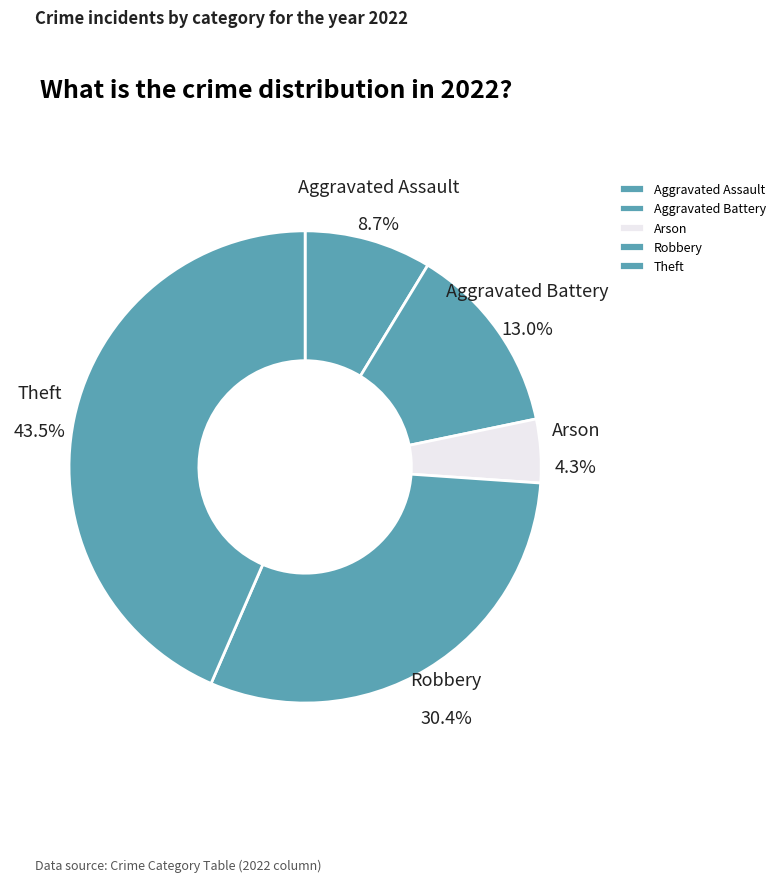

What percentage is NOT represented by Theft?

56.5%